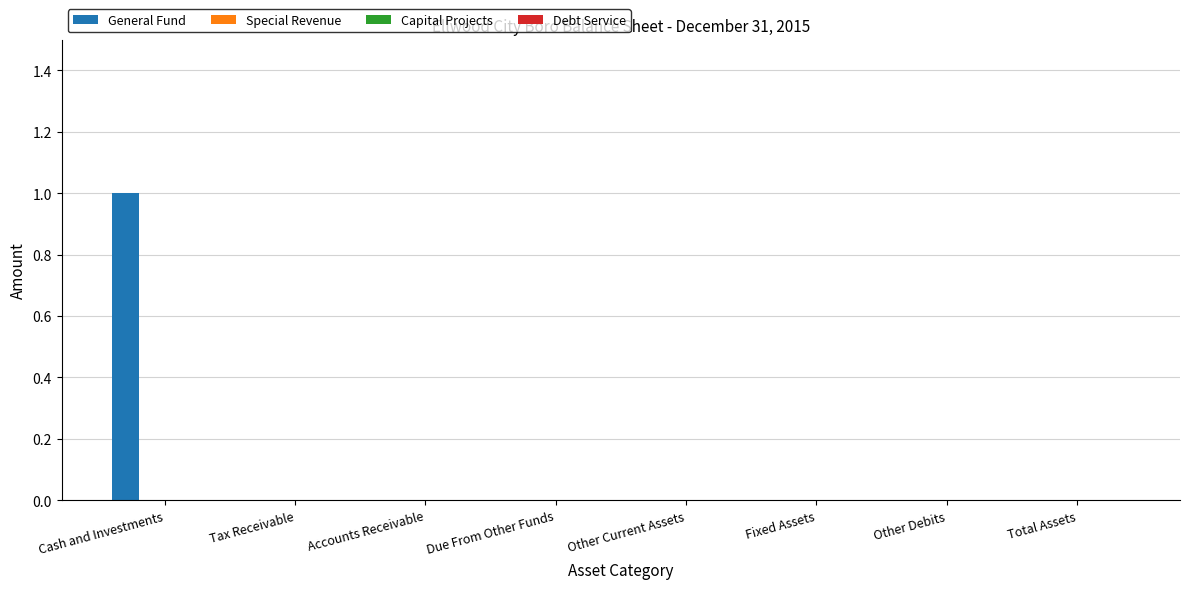

How many data points does each series have?

8